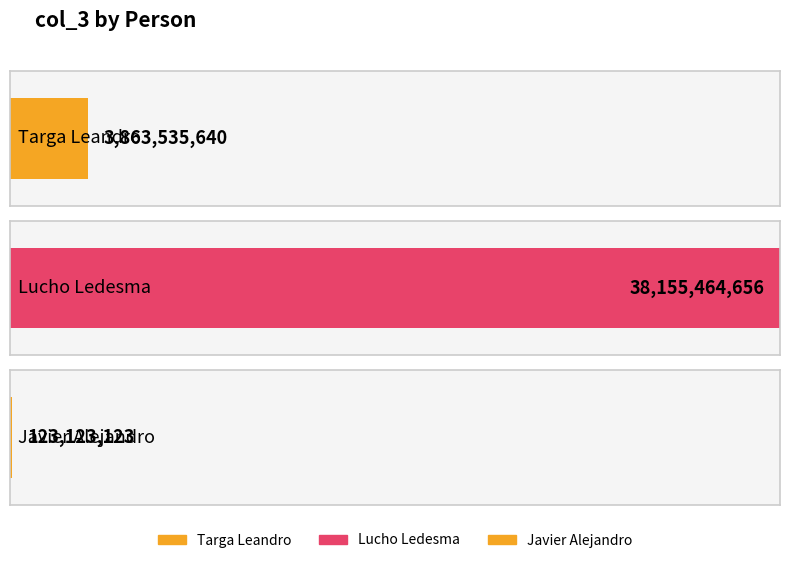

Between Lucho Ledesma and Targa Leandro, which is larger?

Lucho Ledesma